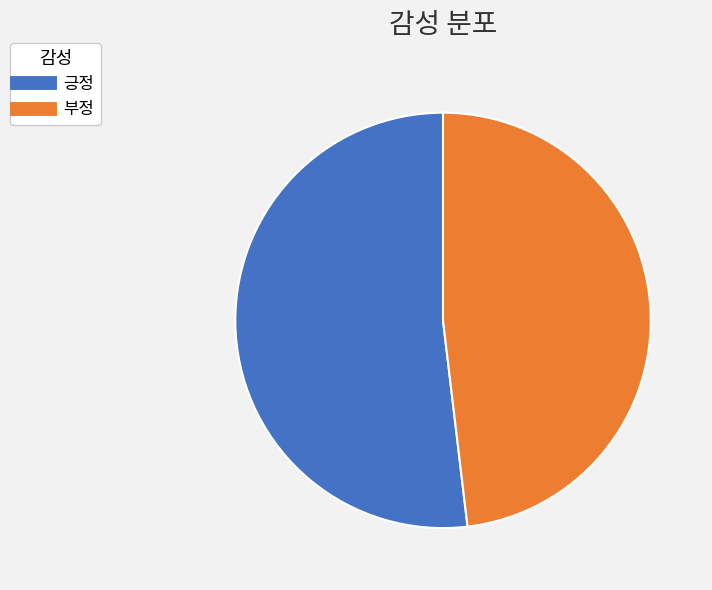

Is there any slice that represents more than half of the pie?

Yes